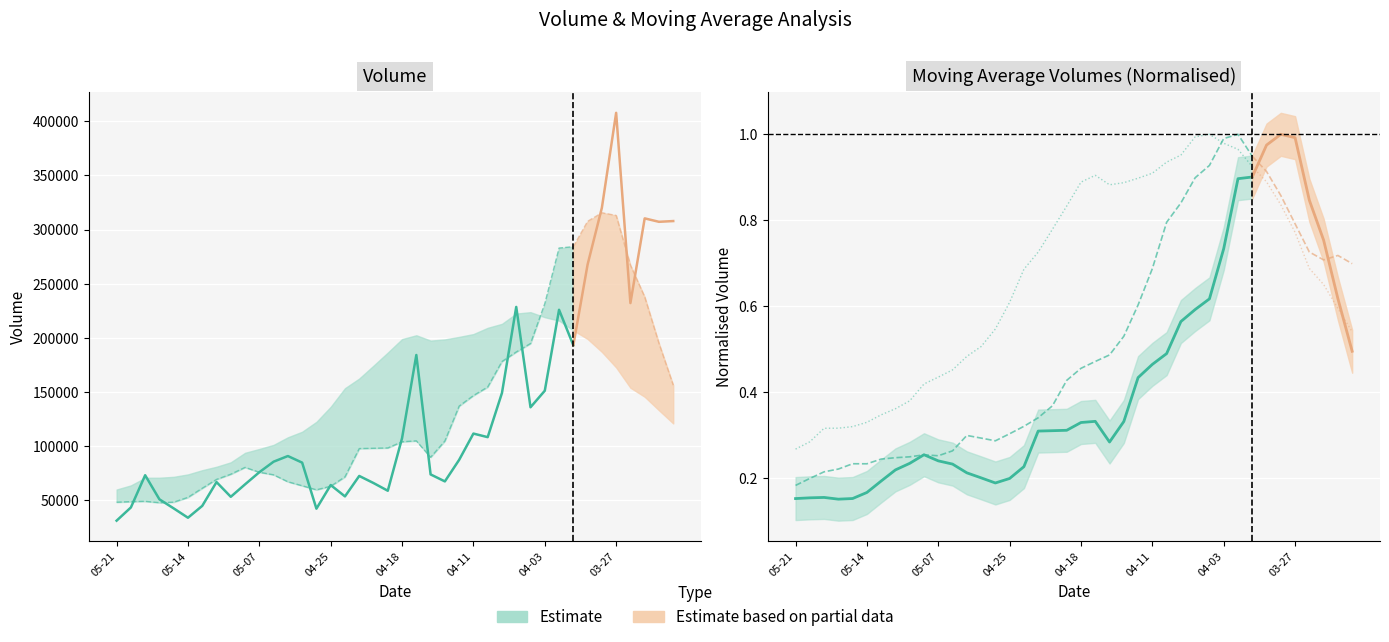

How many data points does each series have?

33